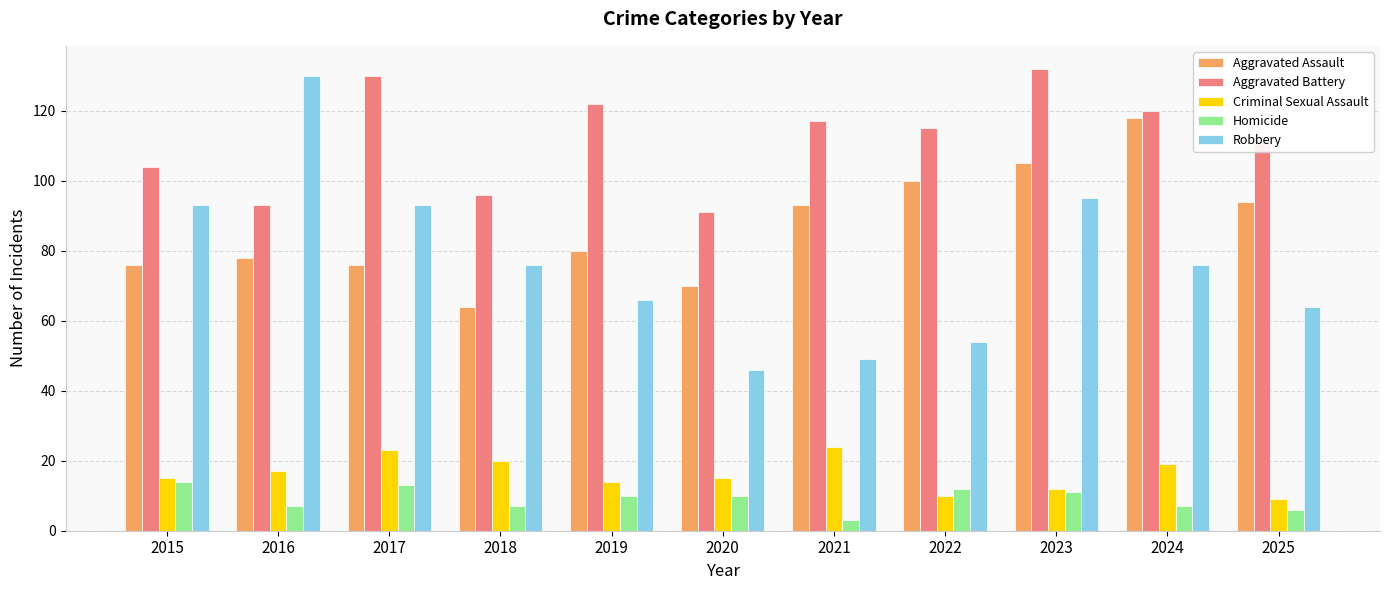

Which category has the highest value in the Aggravated Battery series?

2023